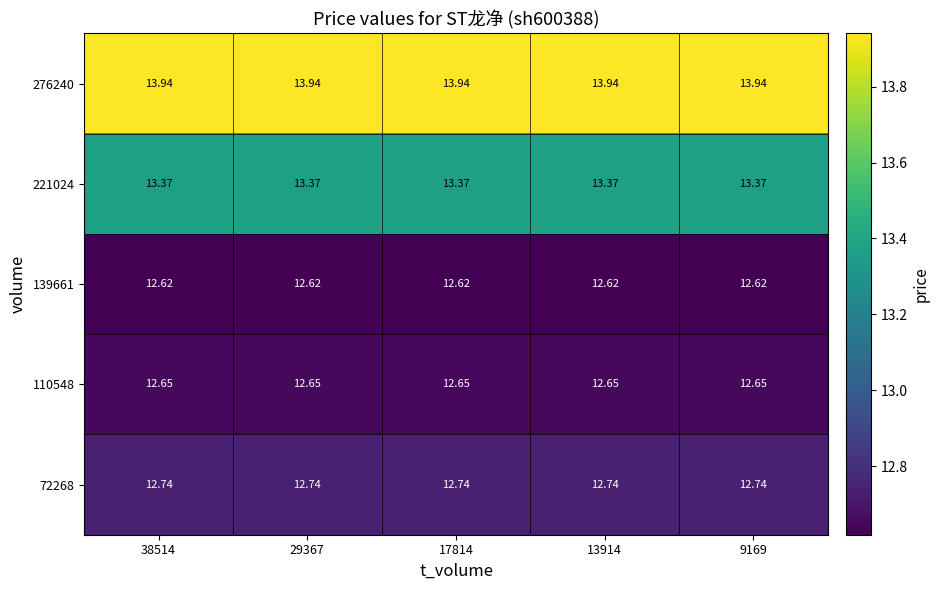

Is the value of 139661 at 9169 greater than the value of 72268 at 17814?

No